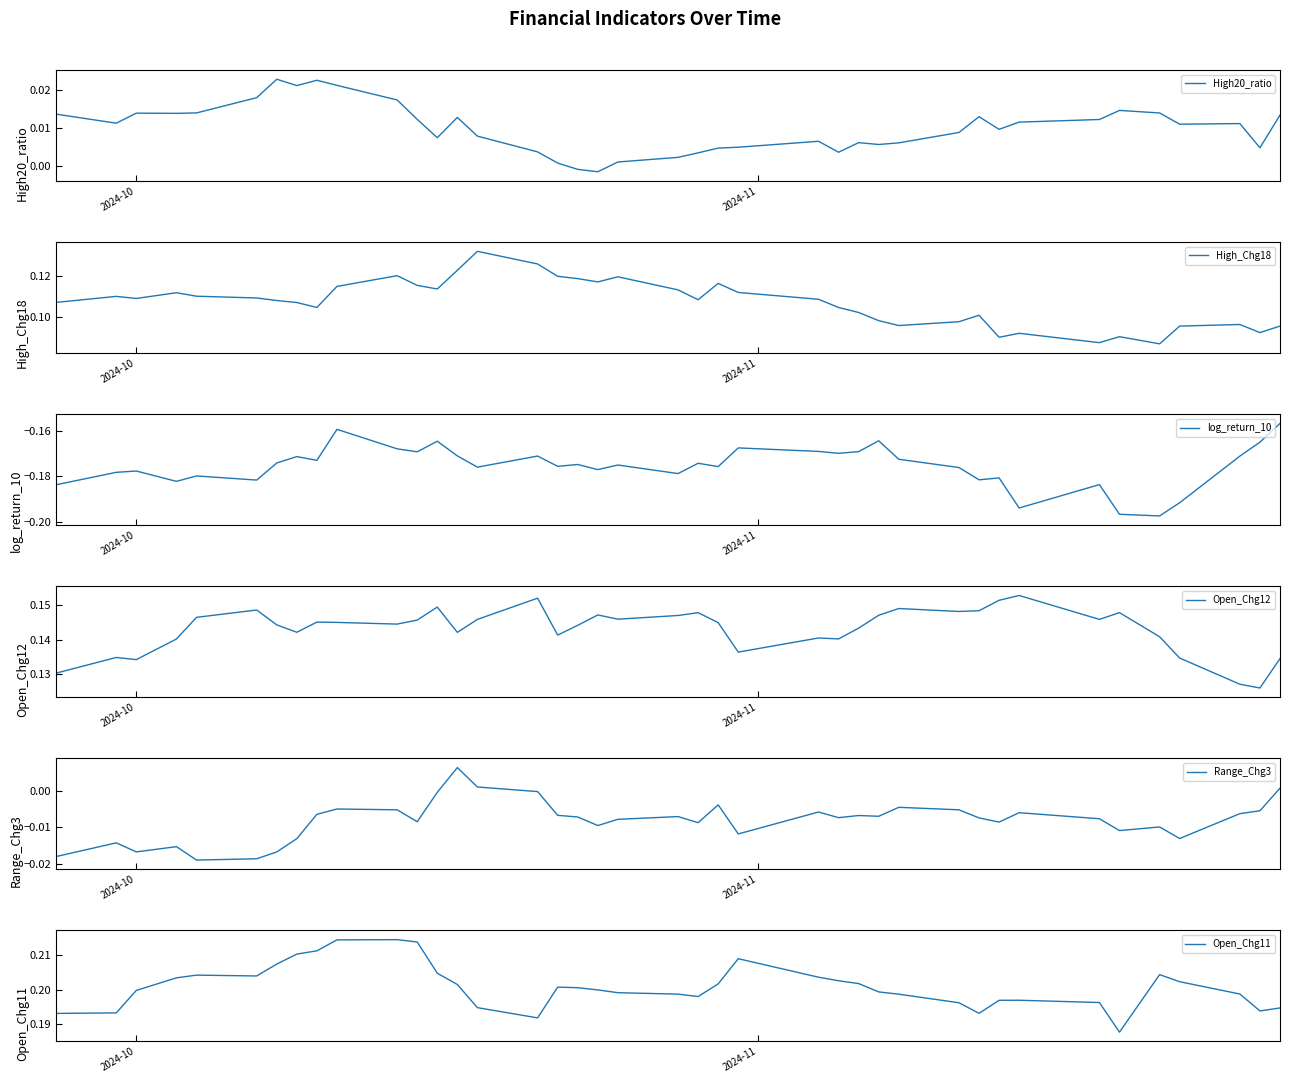

What is the smallest value displayed?

-0.2